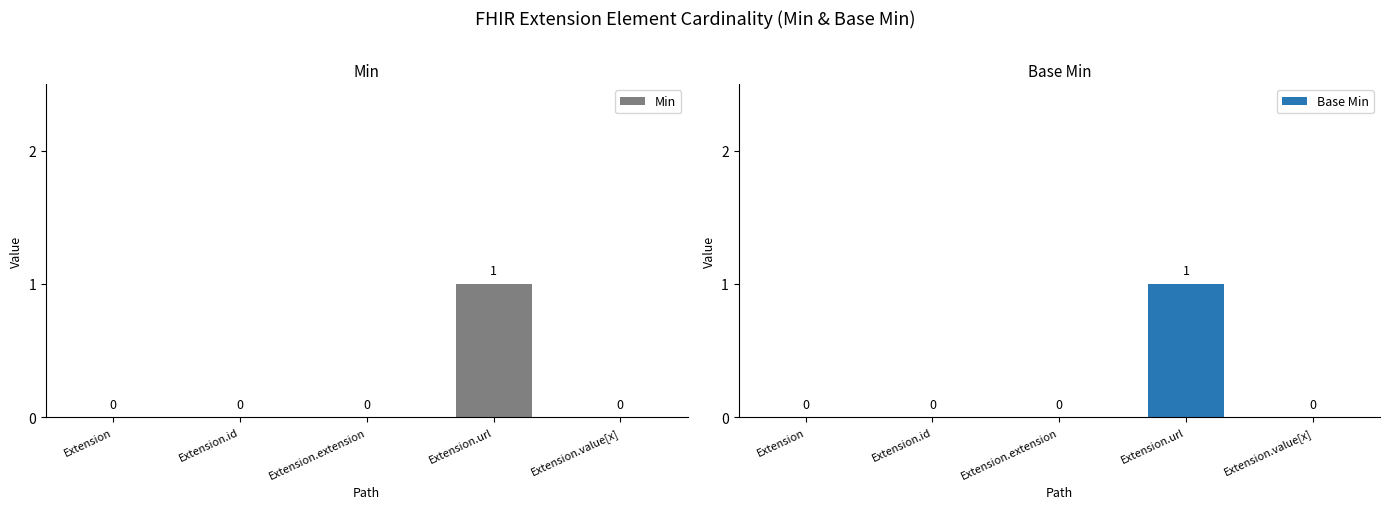

At Extension.value[x], list the series in order from smallest to largest.

Min, Base Min